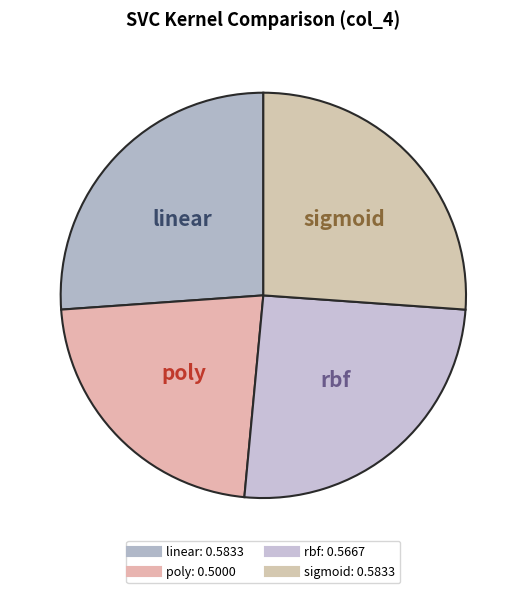

Is sigmoid the majority of the pie?

No